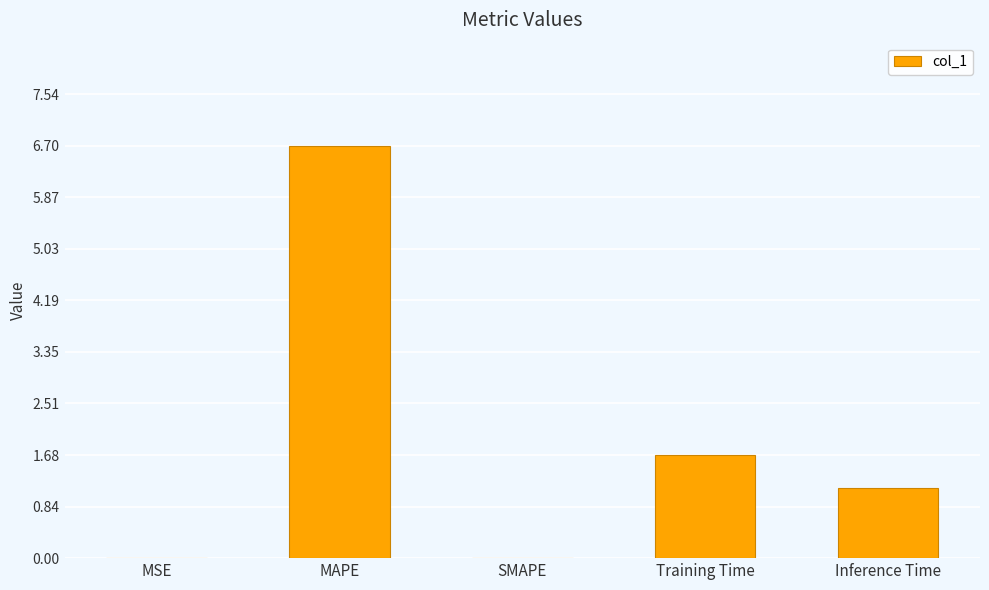

What is the sum of all values?

9.5